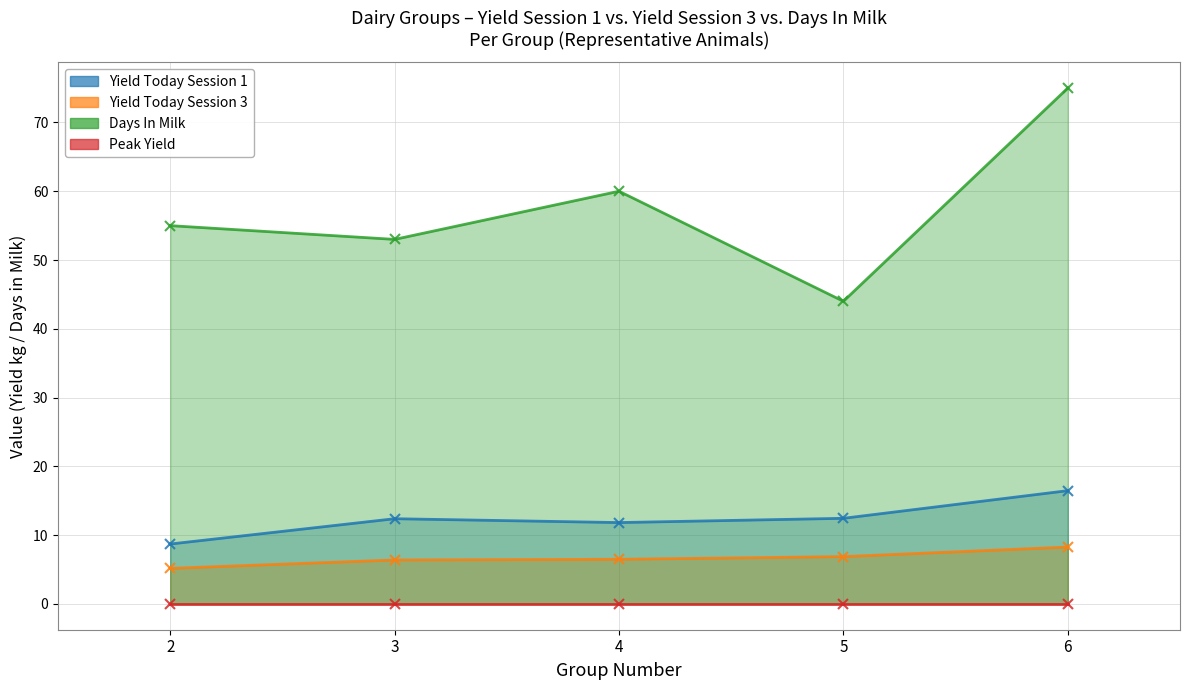

At which label does Group Yield Today Session 1 first exceed 12?

3